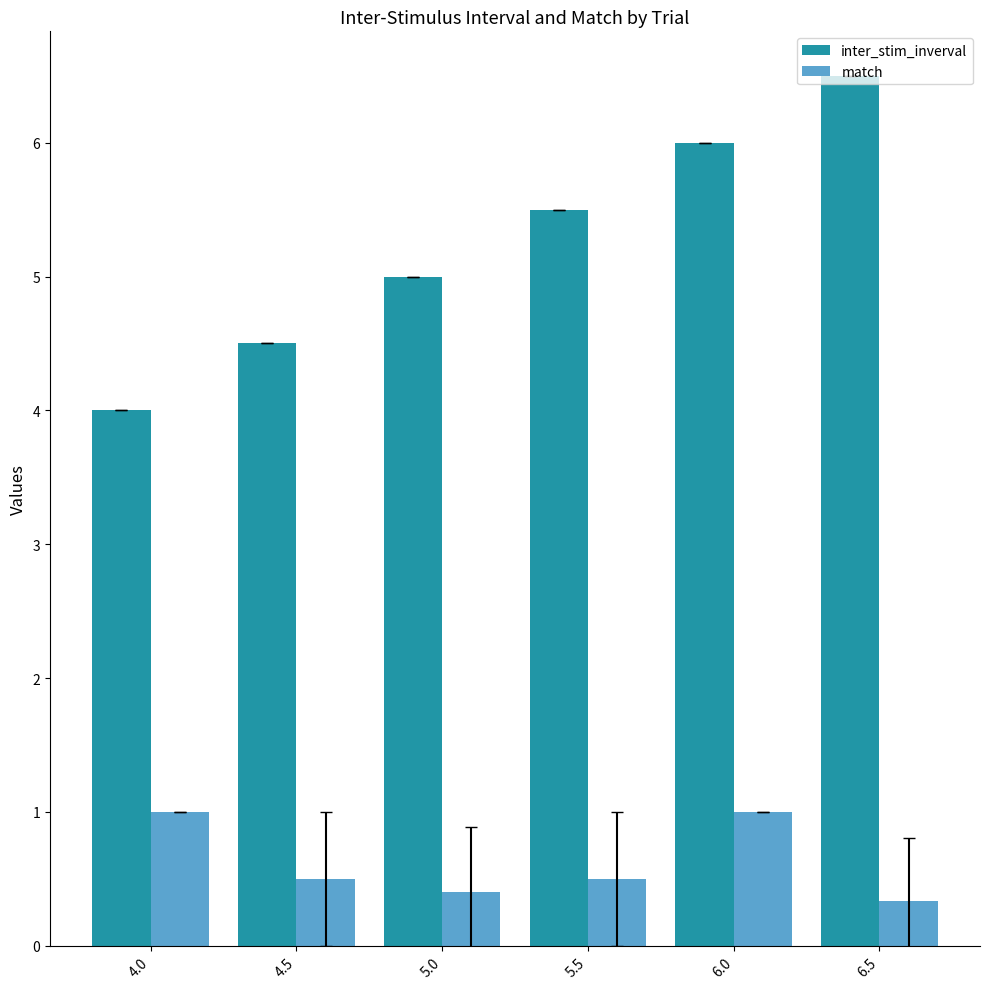

Between 5.0 and 6.0, which series saw the biggest shift?

inter_stim_inverval